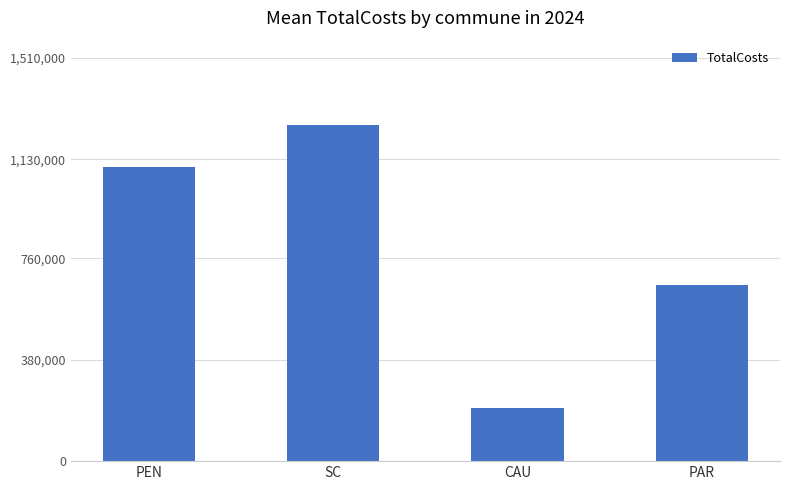

How many values are between 658228 and 1259911?

3